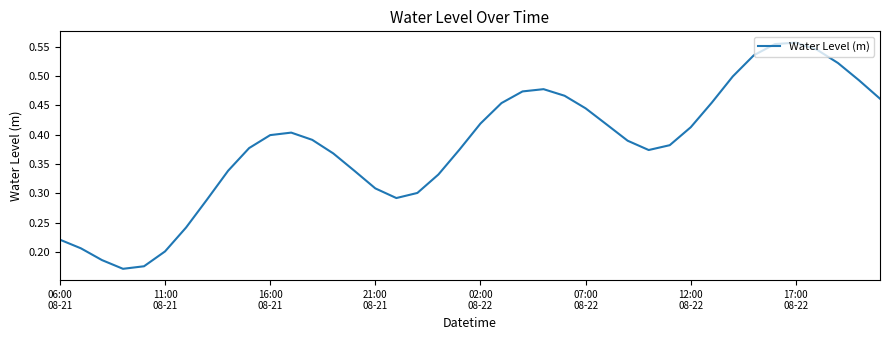

Does the chart have visible grid lines?

No